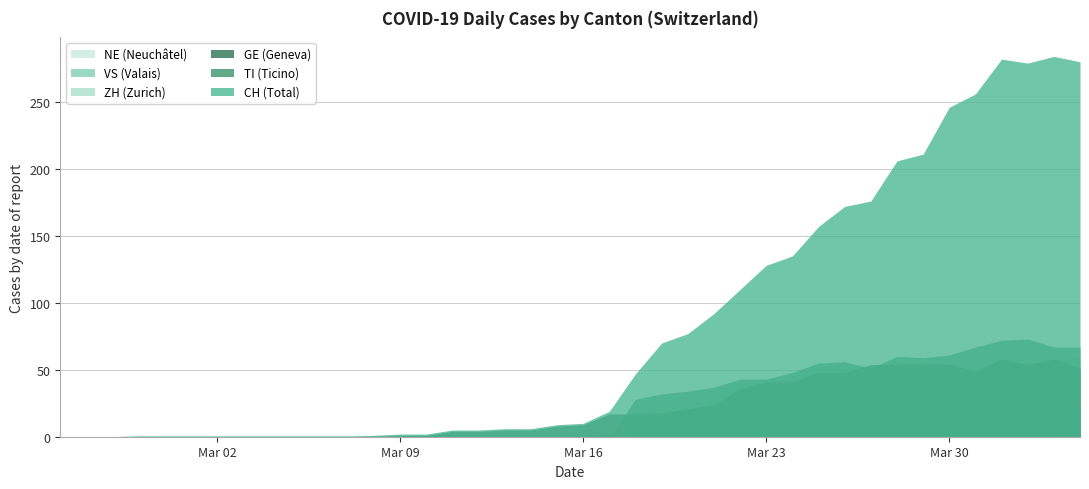

In CH, how many points are higher than both neighbors (excluding endpoints)?

2